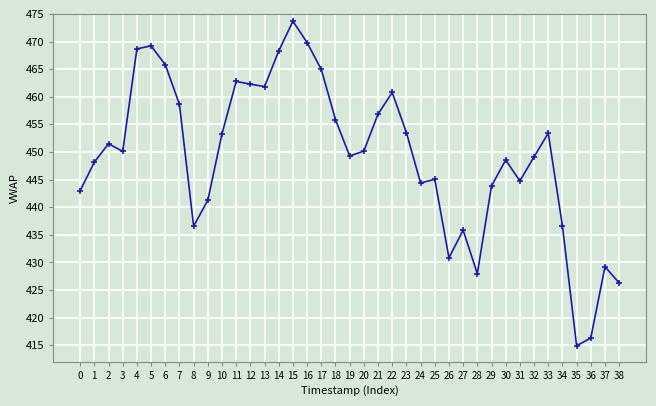

True or false: the data has more than 0 interior local peaks.

True